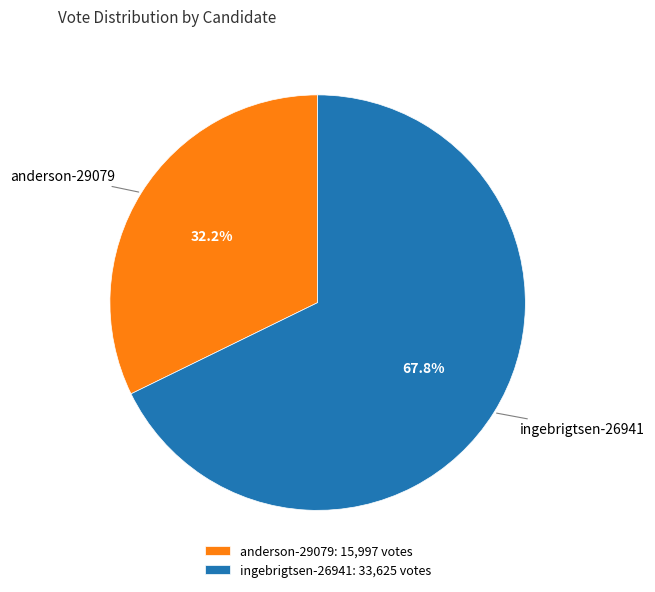

To the nearest percent, what is the difference between the ingebrigtsen-26941 and anderson-29079 slice percentages?

36%